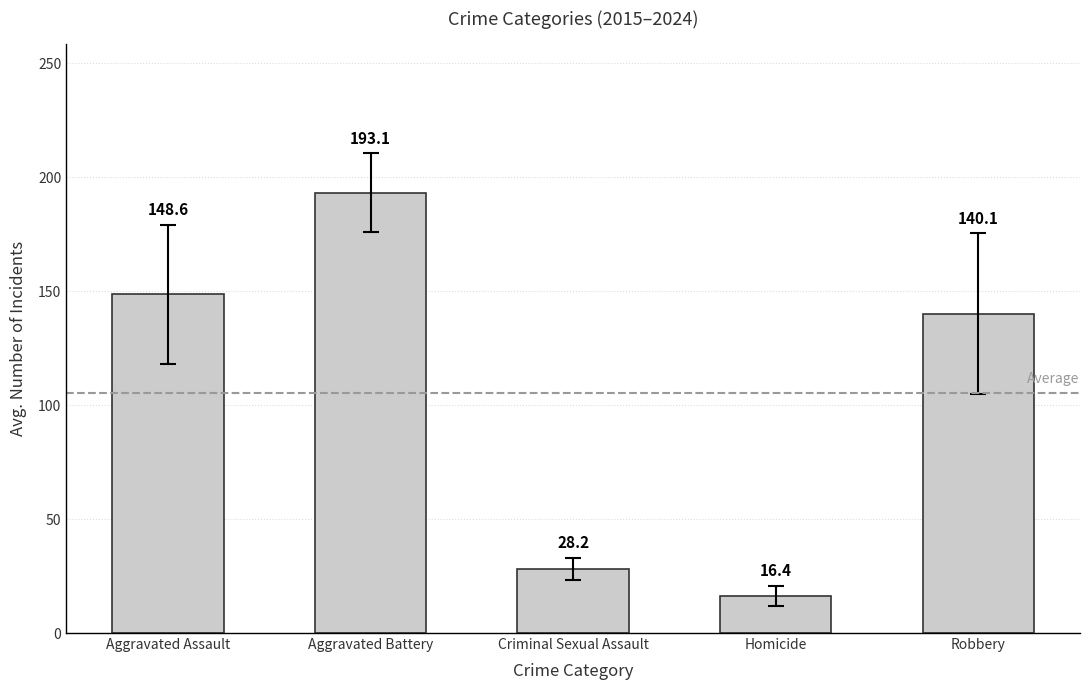

How many bars are there in total?

5